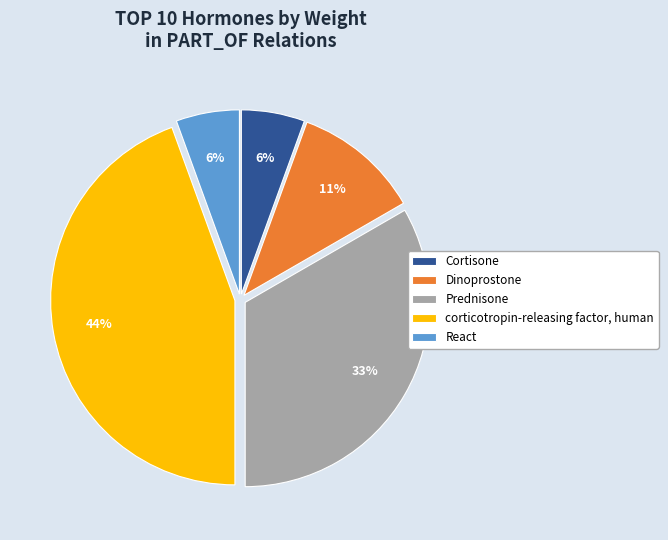

How many slices are in this pie chart?

5